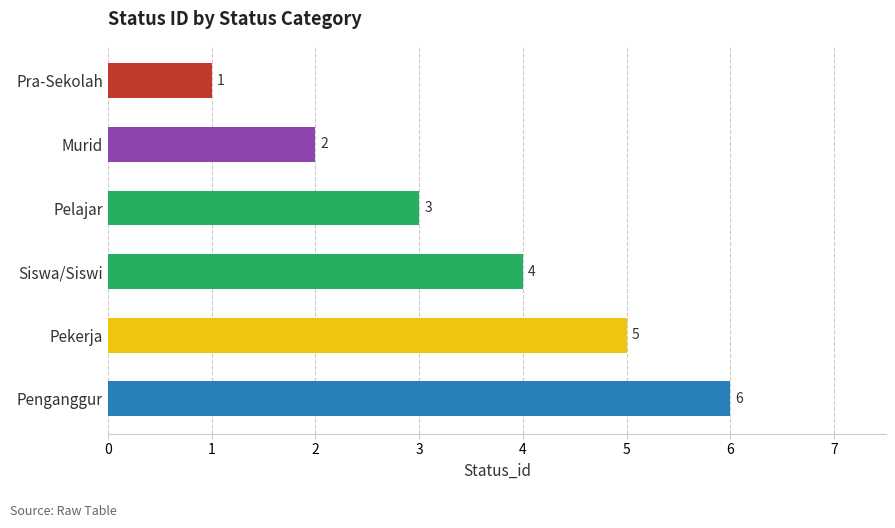

What is the label of the 1st bar from the bottom?

Penganggur